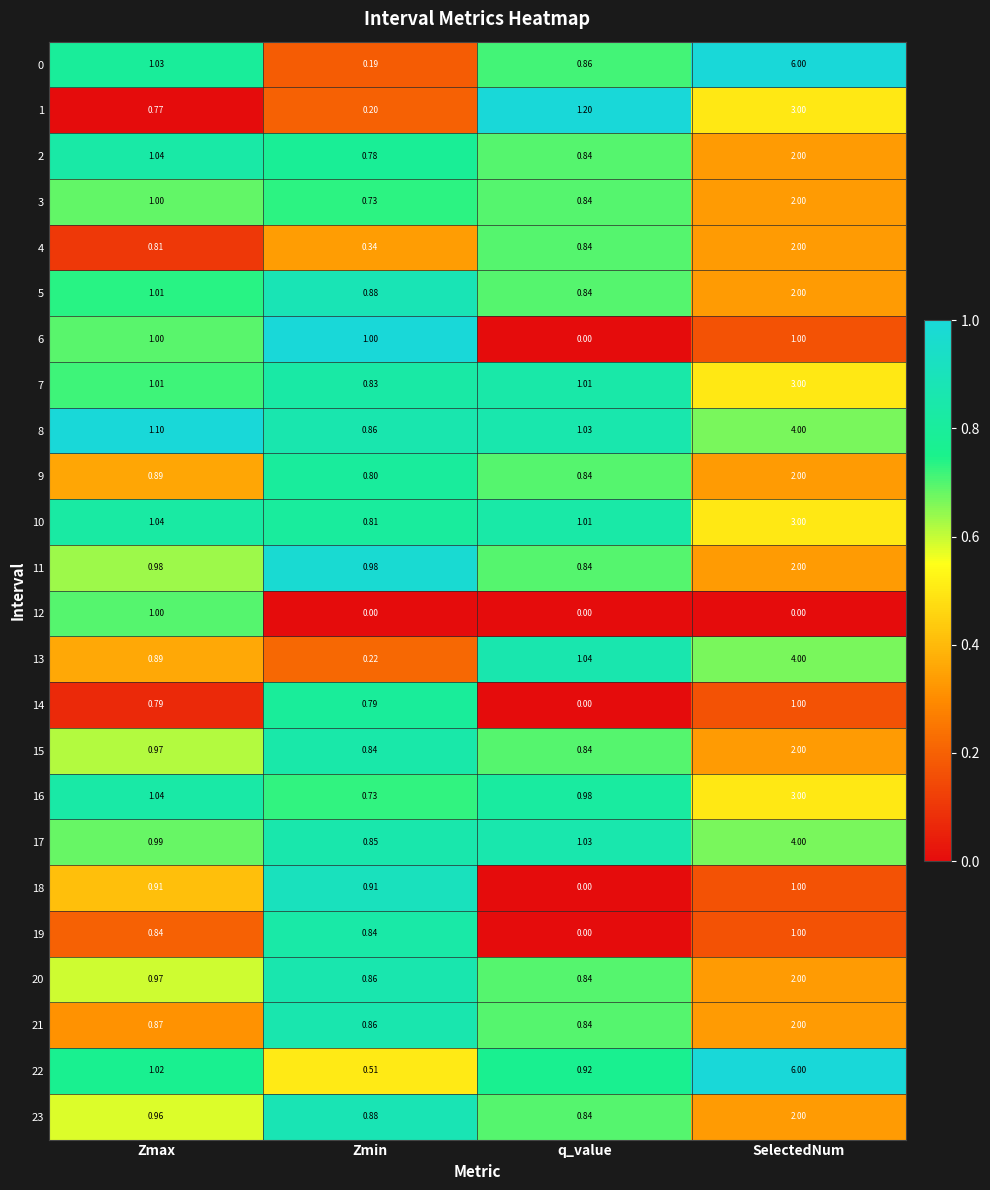

List the labels in order of 13 value, smallest first.

Zmin, Zmax, q_value, SelectedNum